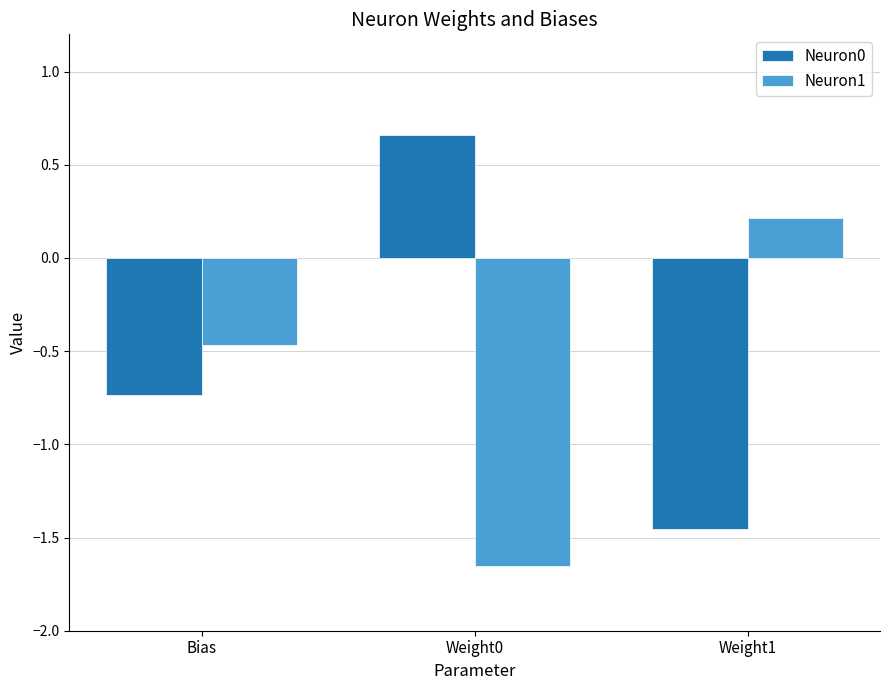

List the labels in order of Neuron1 value, largest first.

Weight1, Bias, Weight0